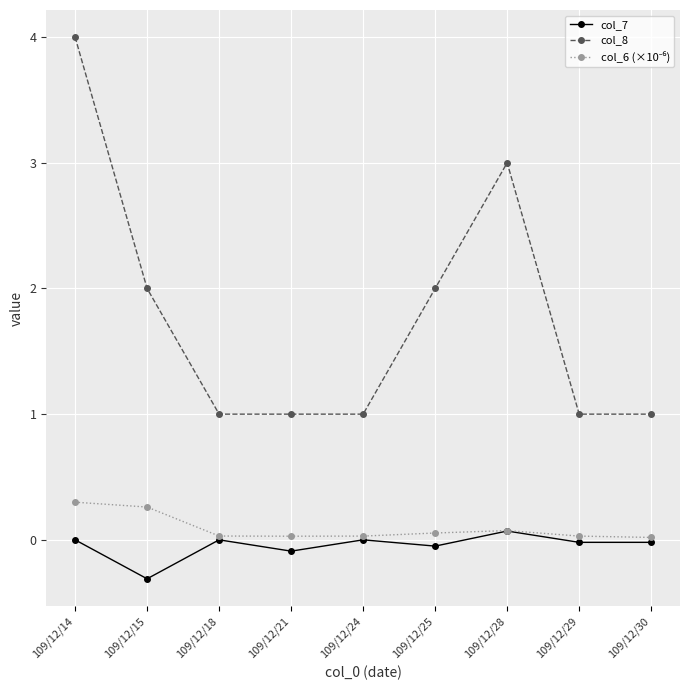

Between 109/12/18 and 109/12/25, which series saw the biggest shift?

col_8